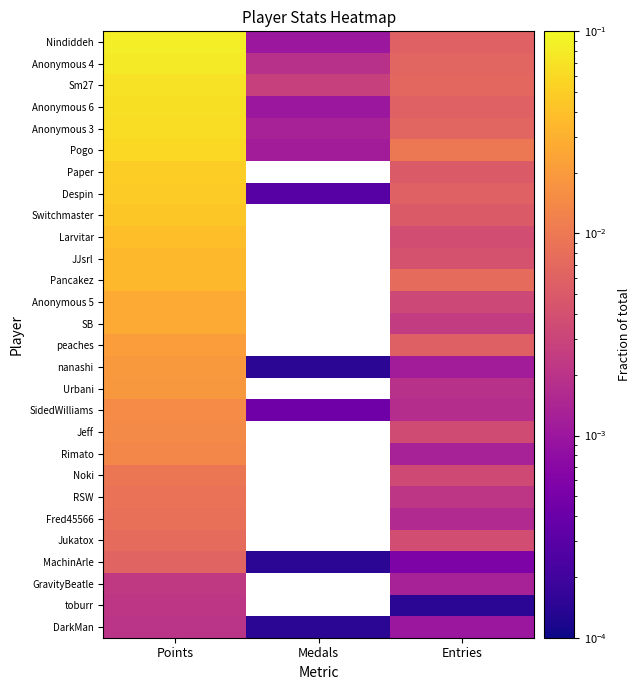

Count the number of data series in this chart.

28